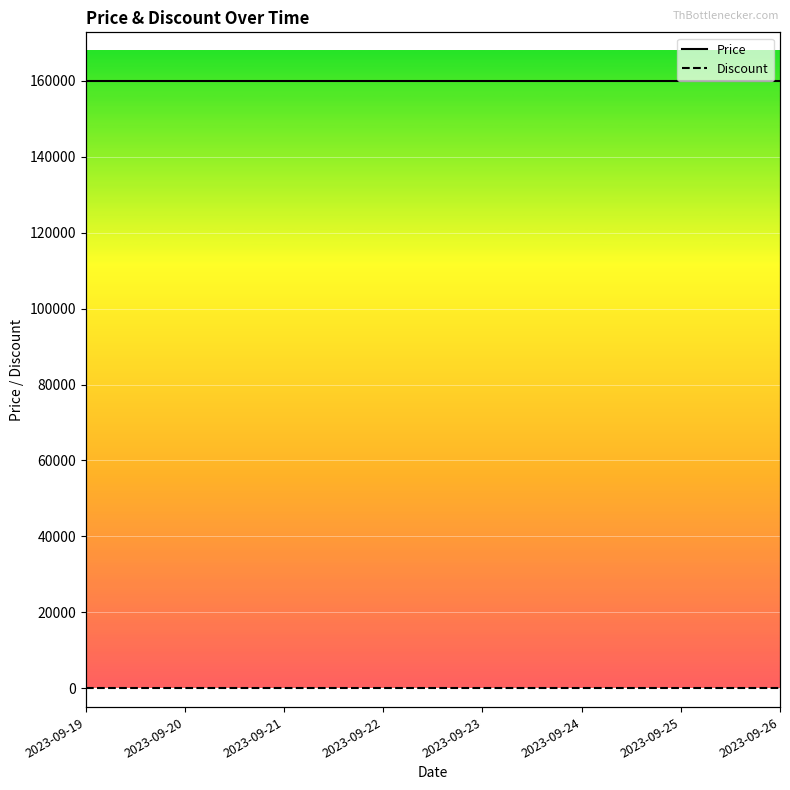

Between 2023-09-23 and 2023-09-25, which series saw the biggest shift?

Price